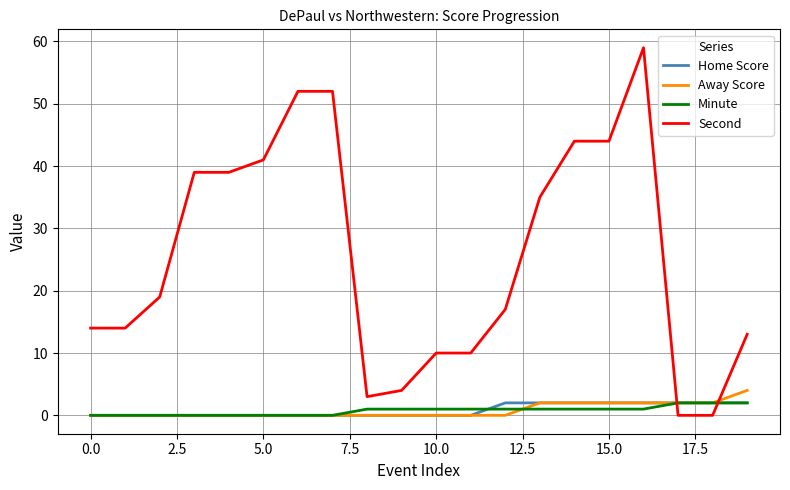

Which series has the largest total across all categories?

Second